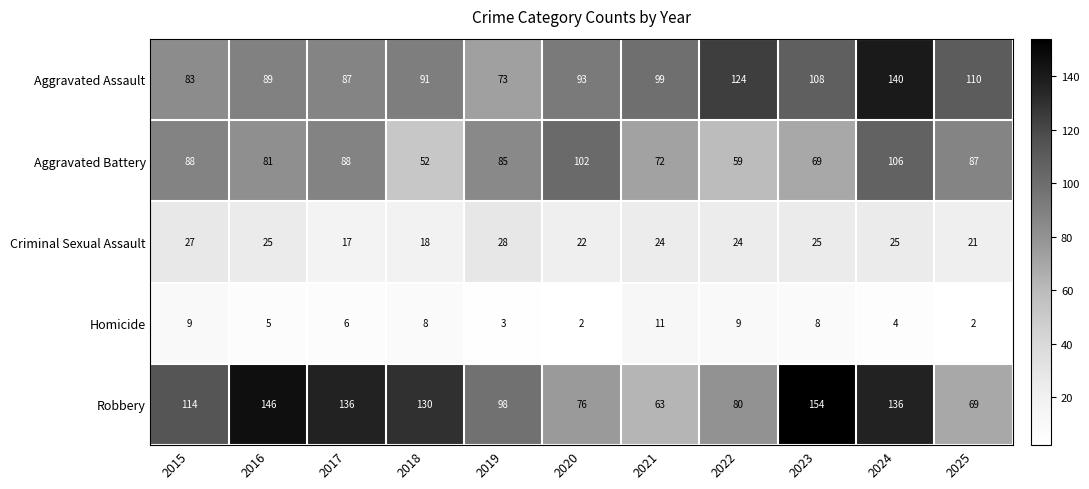

Which series has the largest range (max minus min)?

Robbery